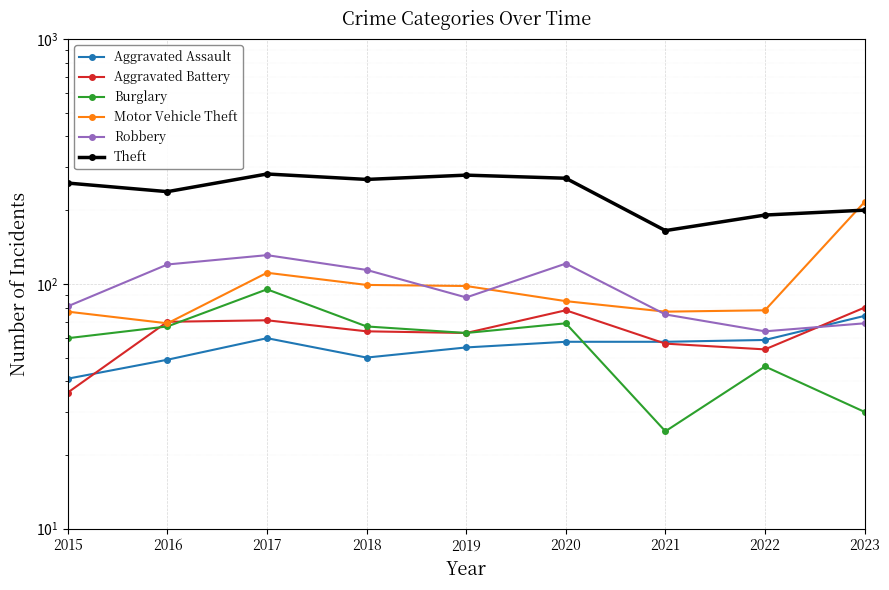

At which label does Theft first exceed 258?

2017